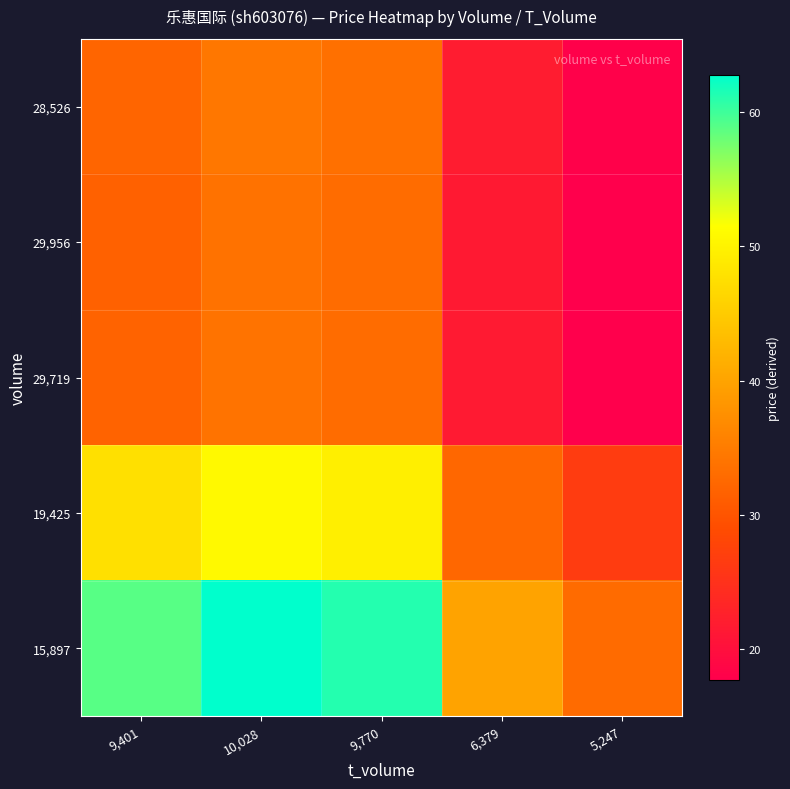

How many series are shown in this chart?

5